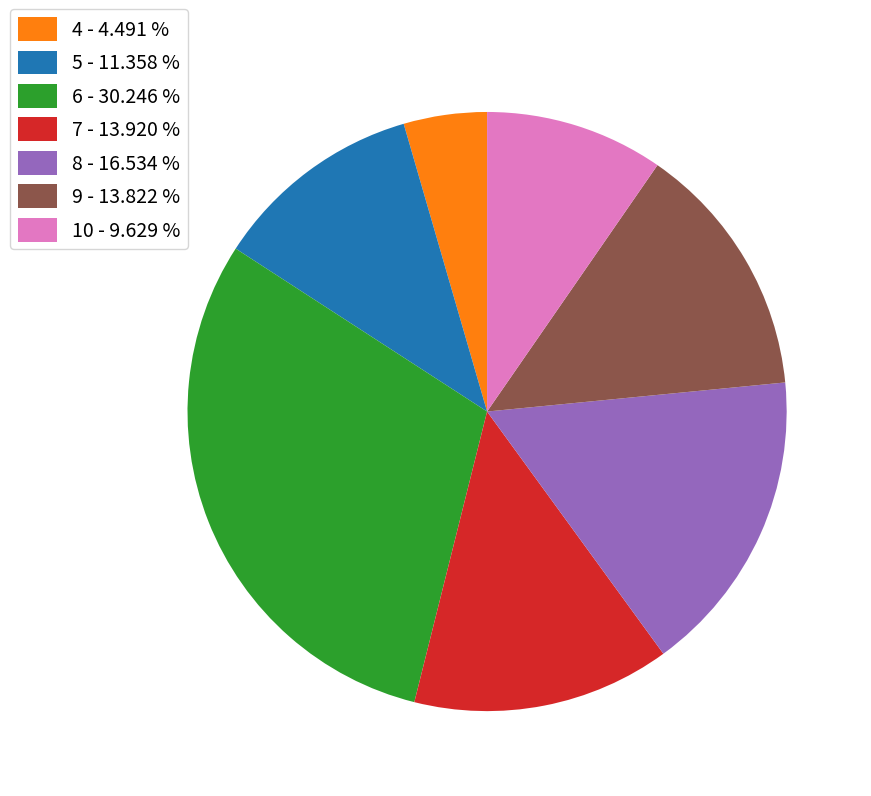

Which has a higher value, 9 or 6?

6